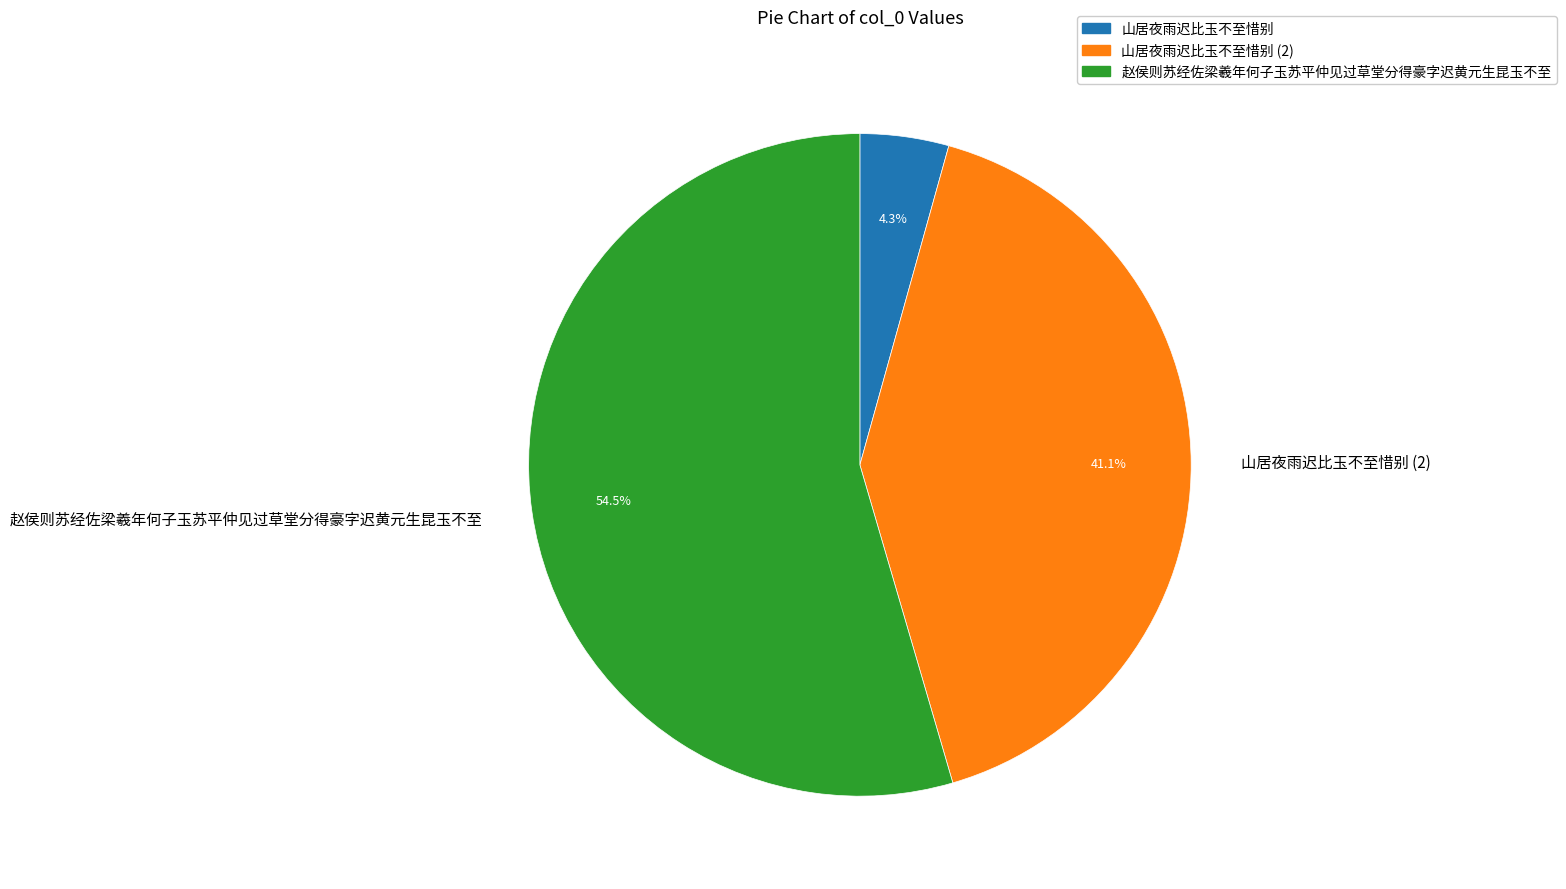

Count the number of slices in the pie.

3